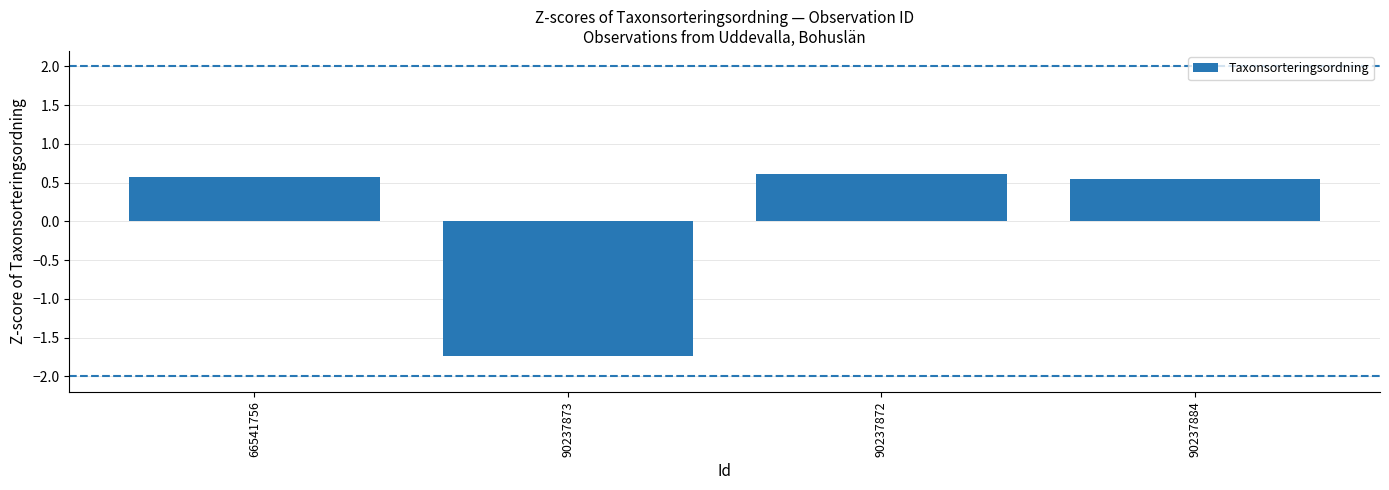

Between 66541756 and 90237872, which is larger?

90237872